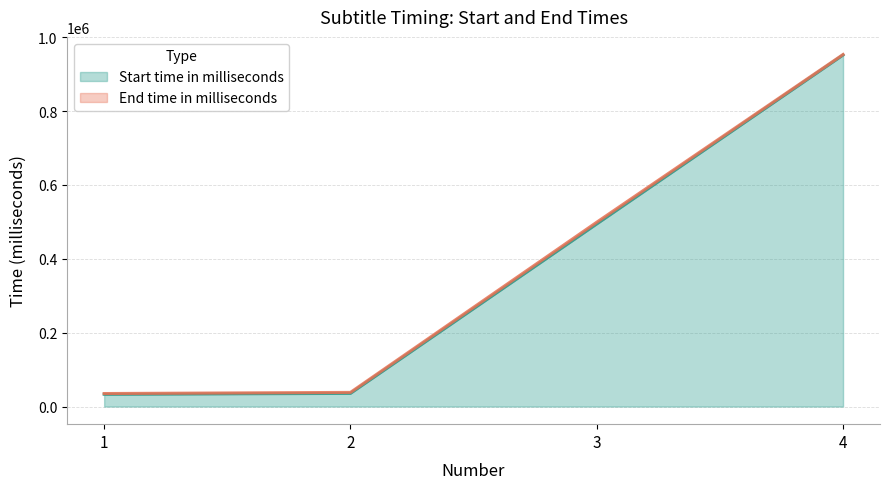

Which series has the largest total across all categories?

End time in milliseconds